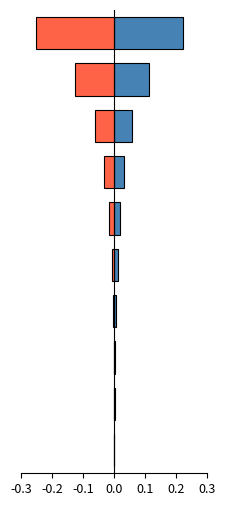

What is the difference between the maximum and second lowest values in the K series?

0.1